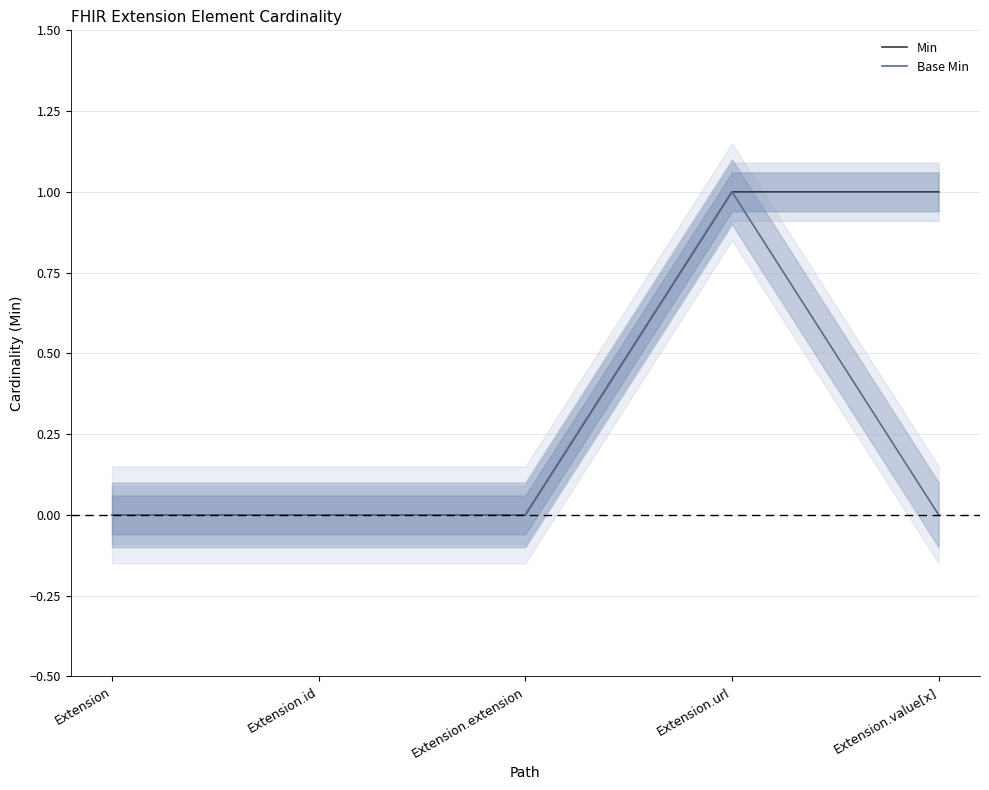

What is the sum of all Base Min values?

1